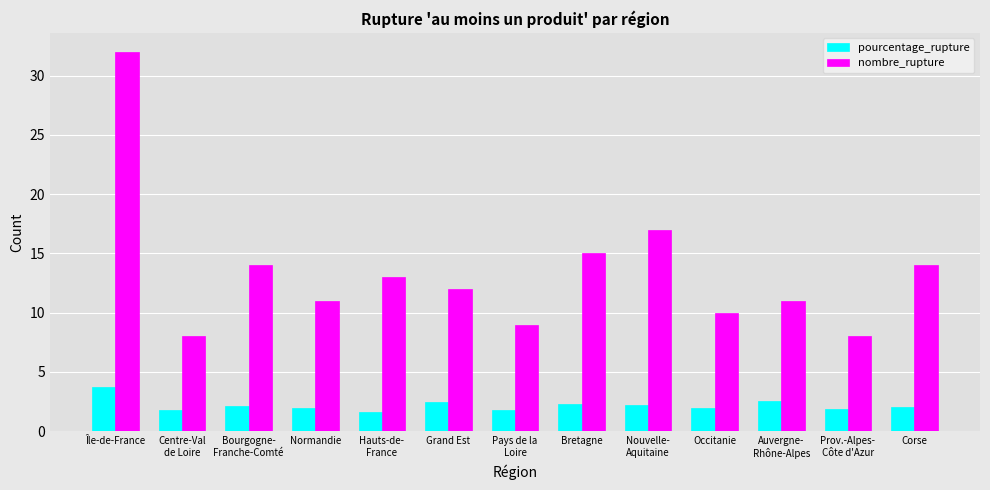

What is the label of the 13th bar from the right?

Île-de-France